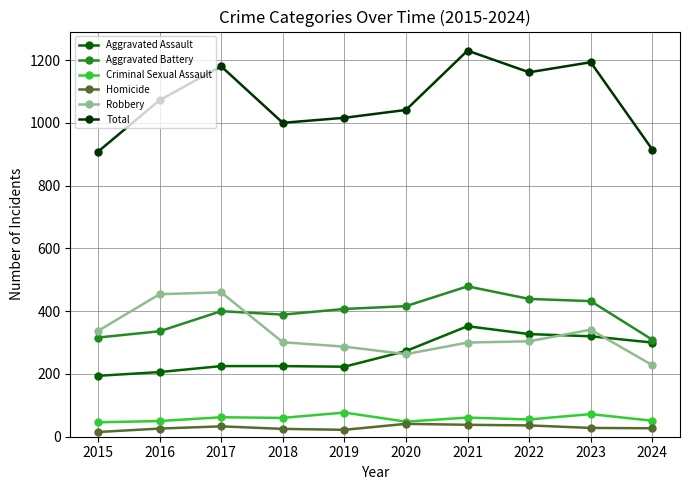

Where is the first local maximum for Total?

2017